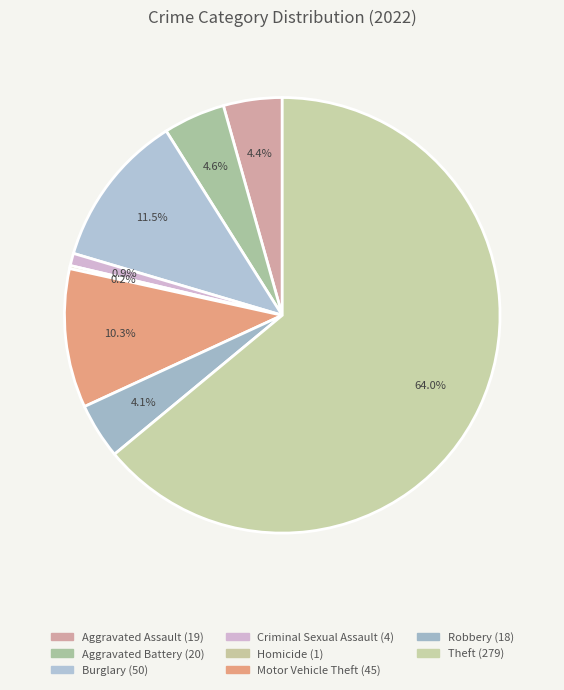

What is the majority slice?

Theft